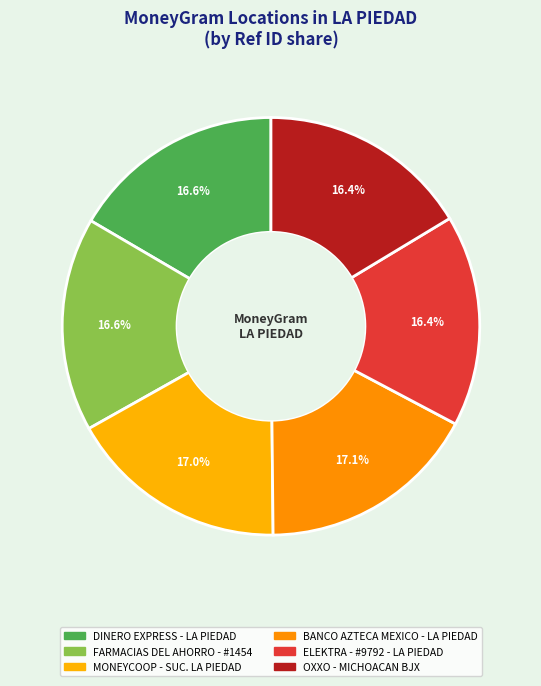

Is there any slice that represents more than half of the pie?

No